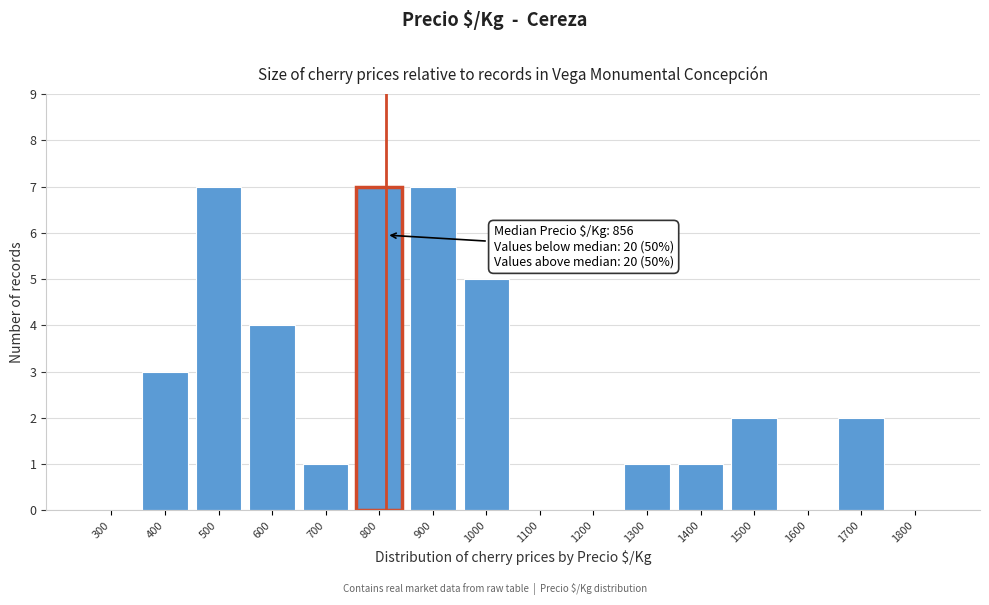

Reading right to left, what are all the values shown in this chart?

1800=0	1700=2	1600=0	1500=2	1400=1	1300=1	1200=0	1100=0	1000=5	900=7	800=7	700=1	600=4	500=7	400=3	300=0